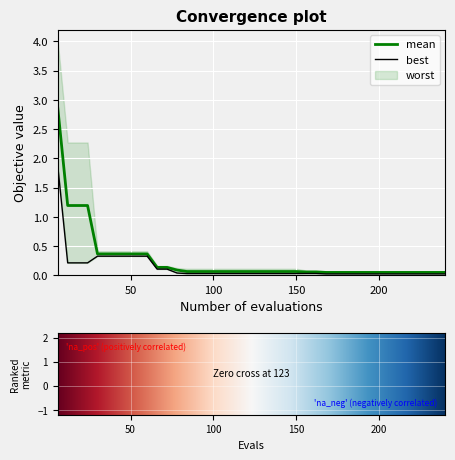

Reading right to left, transcribe all the data shown in this chart.

mean: 0.1	0.1	0.1	0.1	0.1	0.1	0.1	0.1	0.1	0.1	0.1	0.1	0.1	0.1	0.1	0.1	0.1	0.1	0.1	0.1	0.1	0.1	0.1	0.1	0.1	0.1	0.1	0.1	0.1	0.1	0.4	0.4	0.4	0.4	0.4	0.4	1.2	1.2	1.2	2.9
best: 0.0	0.0	0.0	0.0	0.0	0.0	0.0	0.0	0.0	0.0	0.0	0.0	0.0	0.0	0.0	0.0	0.0	0.0	0.0	0.0	0.0	0.0	0.0	0.0	0.0	0.0	0.0	0.0	0.1	0.1	0.3	0.3	0.3	0.3	0.3	0.3	0.2	0.2	0.2	1.9